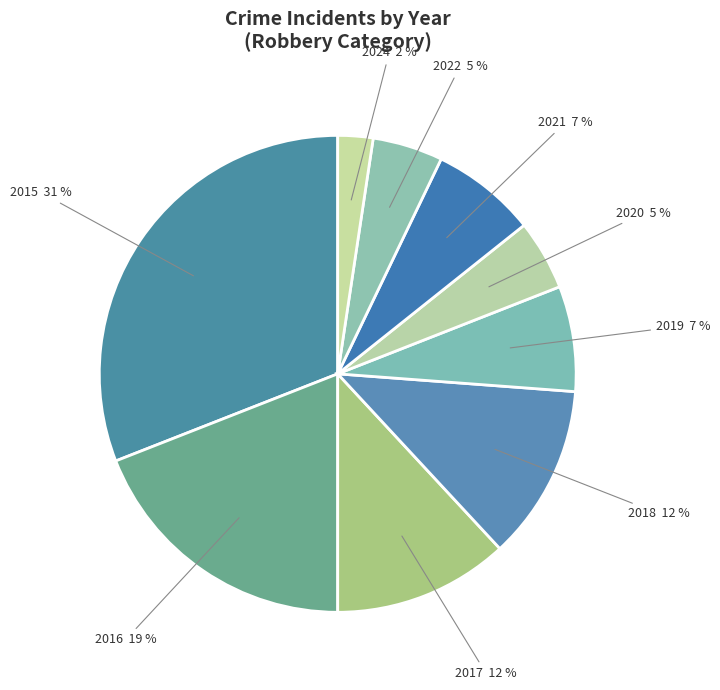

Is the sum of 2016 and 2021 greater than half?

No